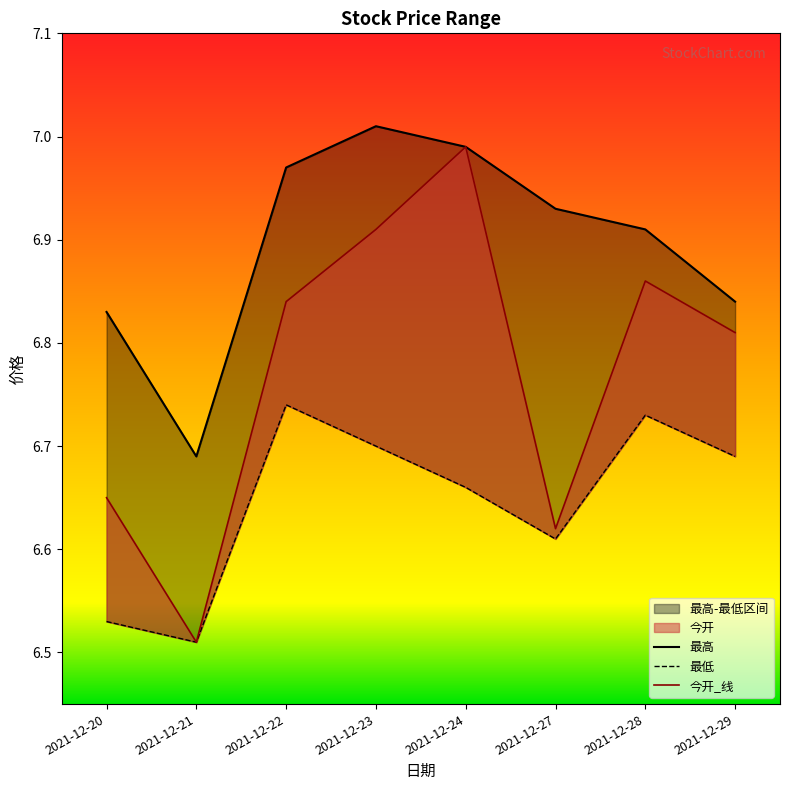

True or false: 最低 and 最高 cross at least once.

False